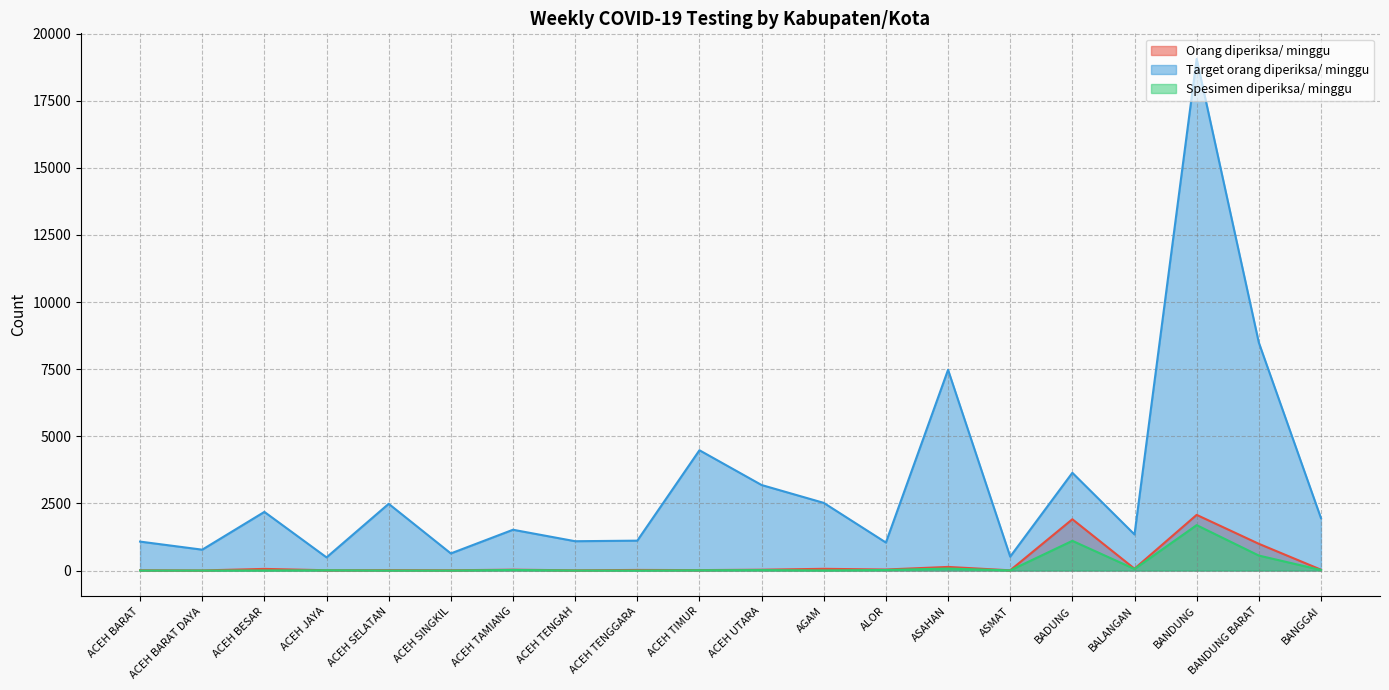

What value does the Orang diperiksa/ minggu series have at ACEH JAYA?

11